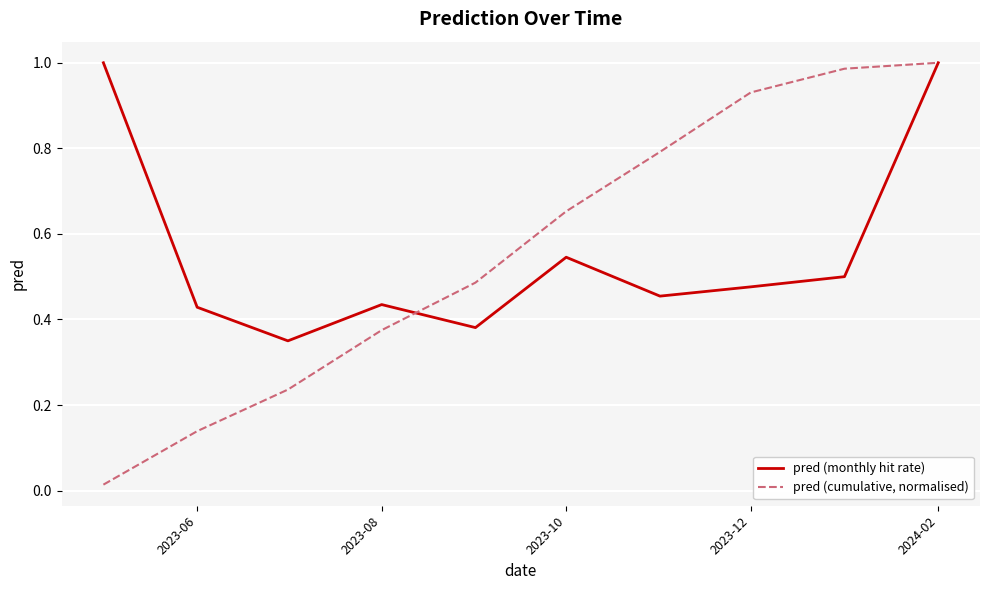

Rank the series by their average value, from lowest to highest.

pred (monthly hit rate), pred (cumulative, normalised)